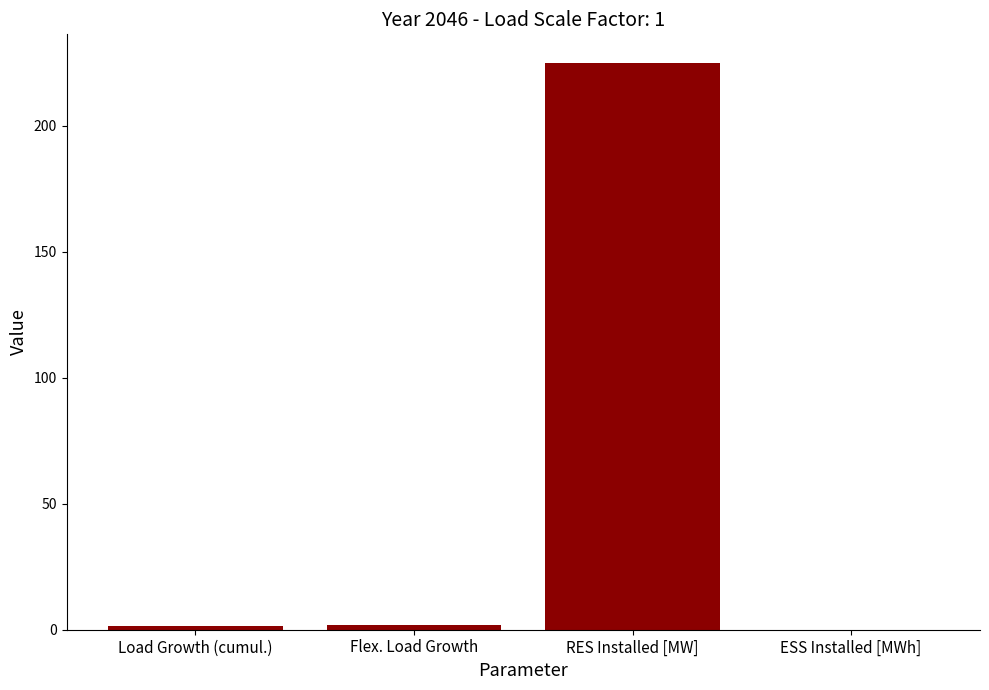

Read the value at RES Installed [MW].

225.0